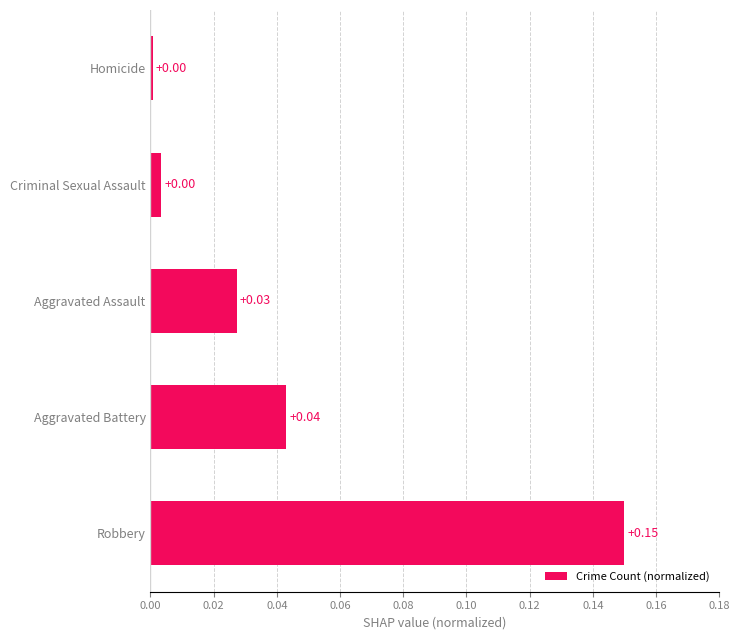

Which has a higher value, Robbery or Homicide?

Robbery